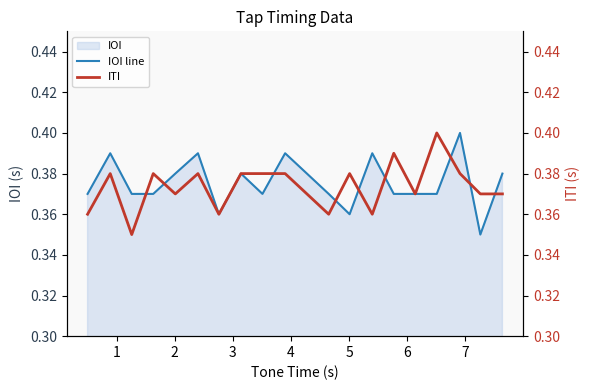

What is the average value of the IOI line series?

0.4